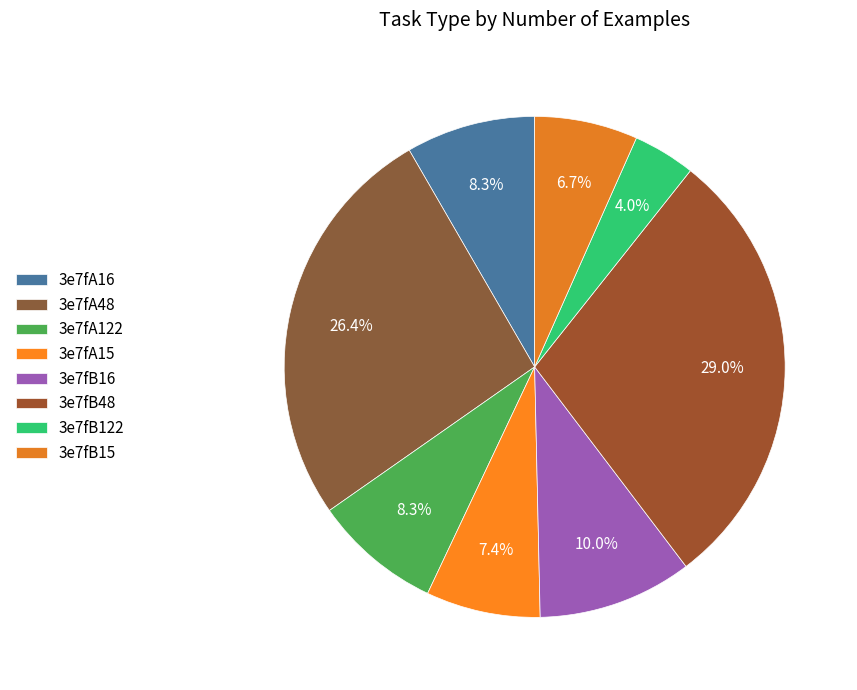

Count the number of slices in the pie.

8